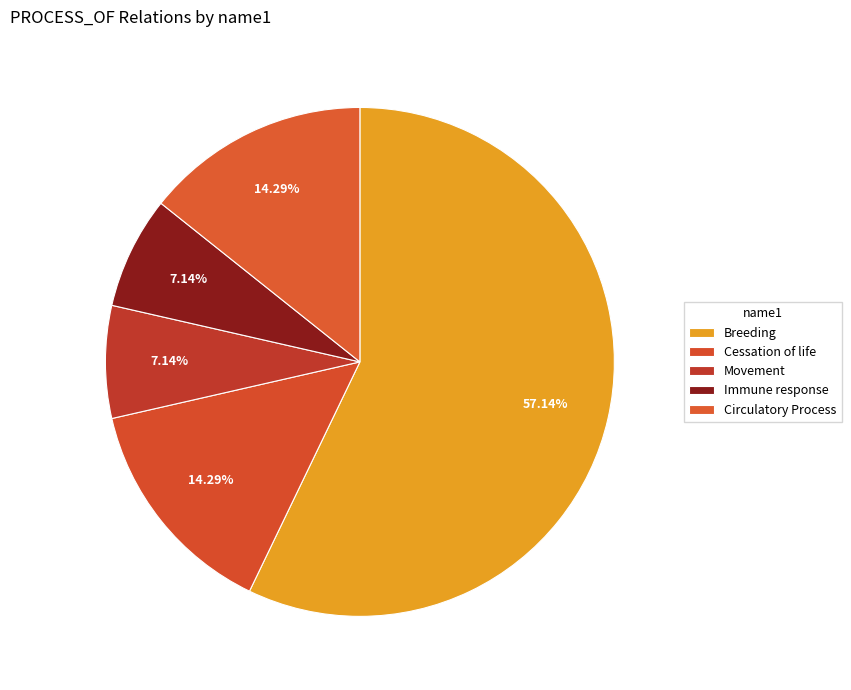

What is the largest slice in the pie chart?

Breeding